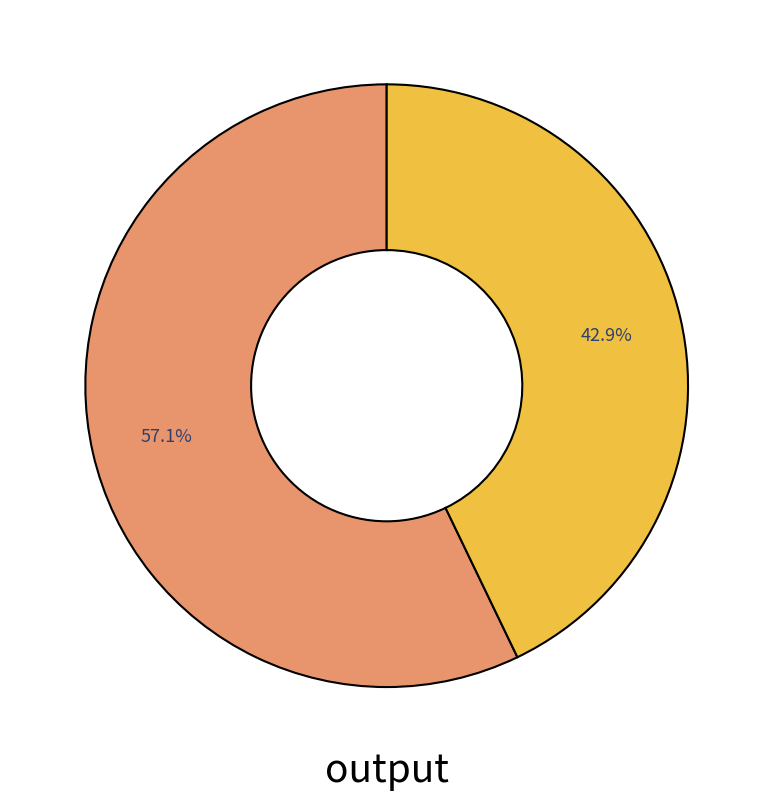

Does any single category account for the majority?

Yes